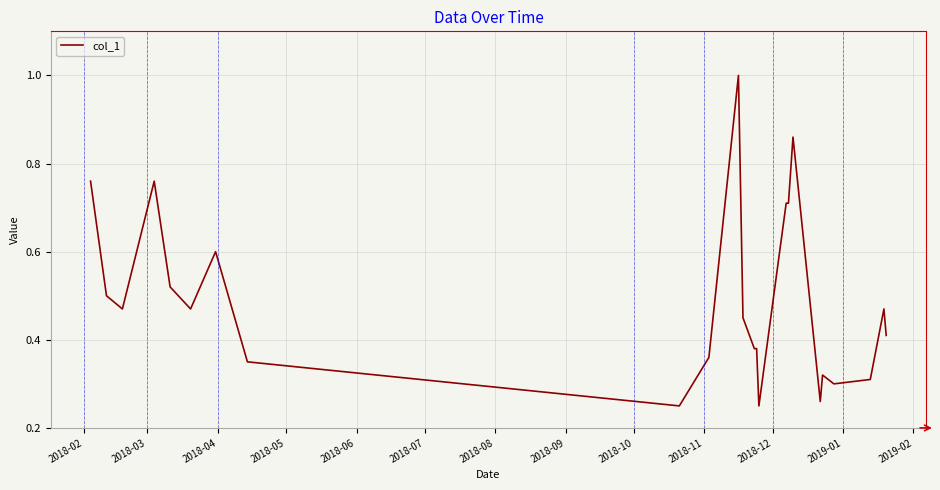

What is the maximum value shown in the chart?

1.0